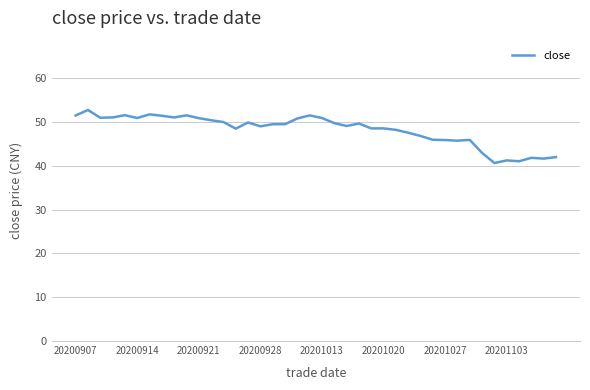

What is the average value?

48.2